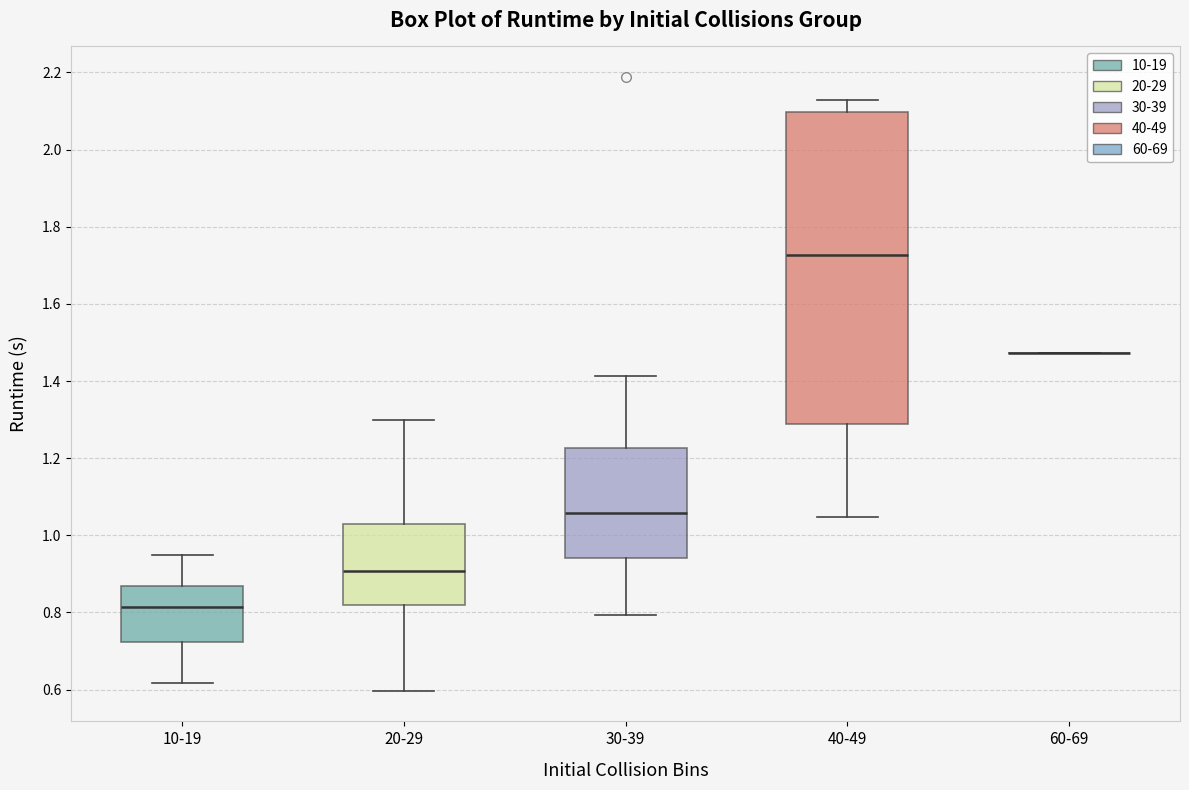

Reading left to right, read every box against the y-axis: the position of its median line, the range the box covers, and the ends of its whiskers. The values are not printed on the chart, so give them approximately, as read against the axis.

10-19: median 0.82, box 0.72 to 0.86, whiskers 0.62 to 0.96
20-29: median 0.90, box 0.82 to 1.02, whiskers 0.60 to 1.30
30-39: median 1.06, box 0.94 to 1.22, whiskers 0.80 to 1.42
40-49: median 1.72, box 1.28 to 2.10, whiskers 1.04 to 2.12
60-69: box collapsed to a line at 1.48, whiskers 1.48 to 1.48